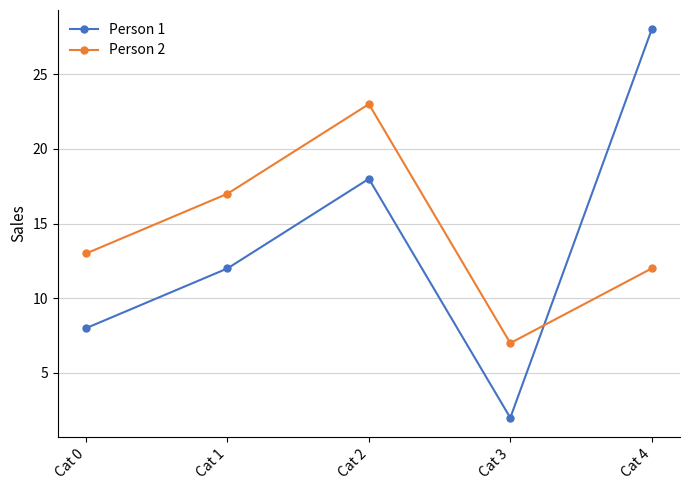

Is the value of Person 2 at Cat 2 greater than the value of Person 1 at Cat 1?

Yes